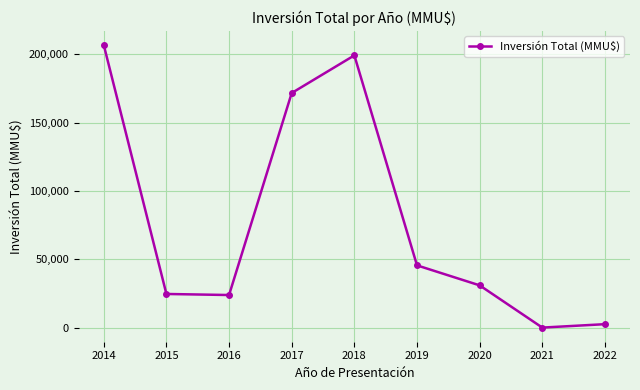

What is the maximum value shown in the chart?

206770